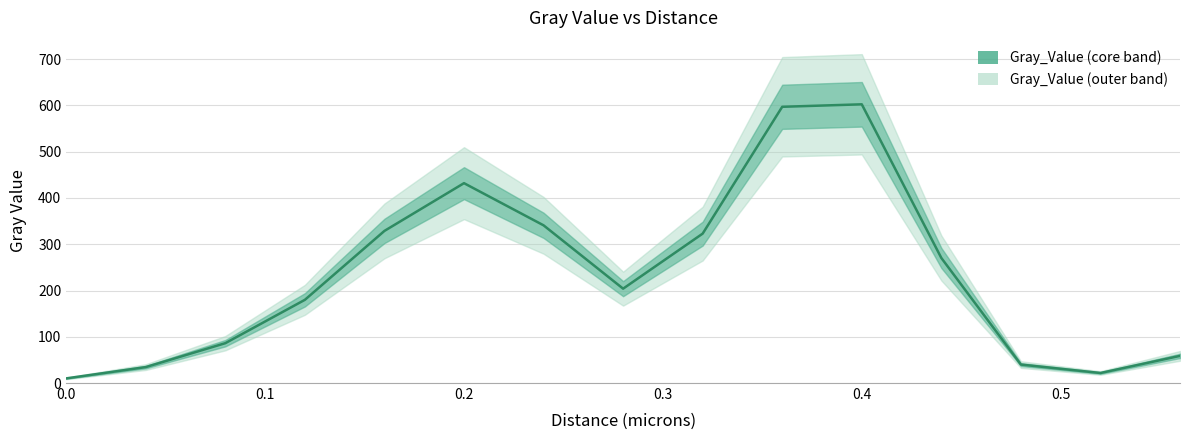

What is the maximum value shown in the chart?

602.5